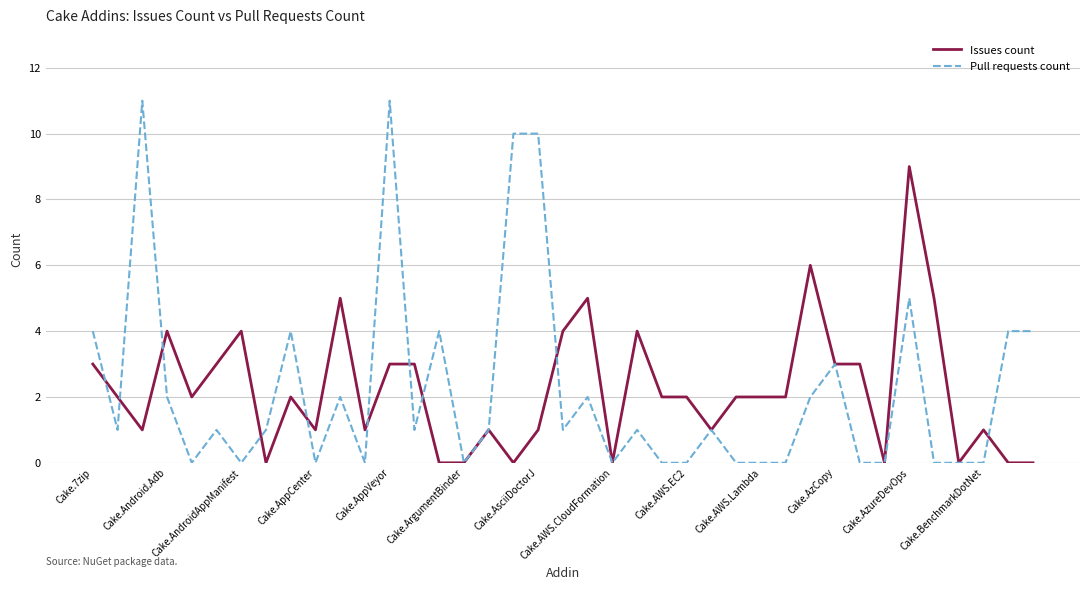

Rank the series by their maximum value, from highest to lowest.

Pull requests count, Issues count